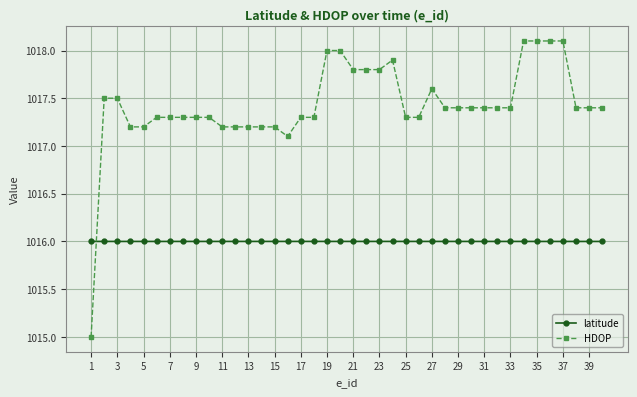

What are all the series names shown in the legend?

latitude, HDOP